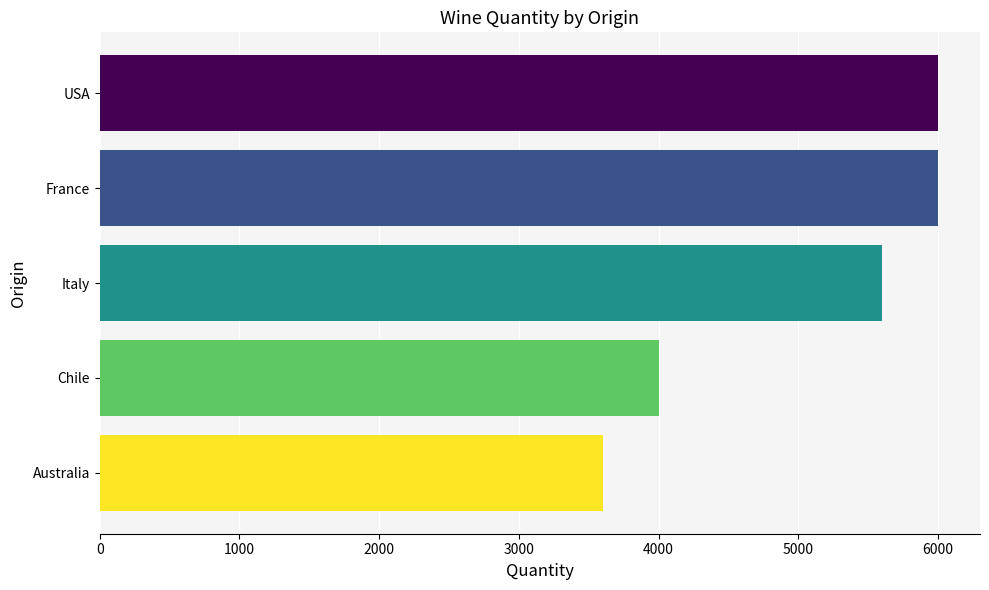

What is the difference between the maximum and second lowest values?

2000